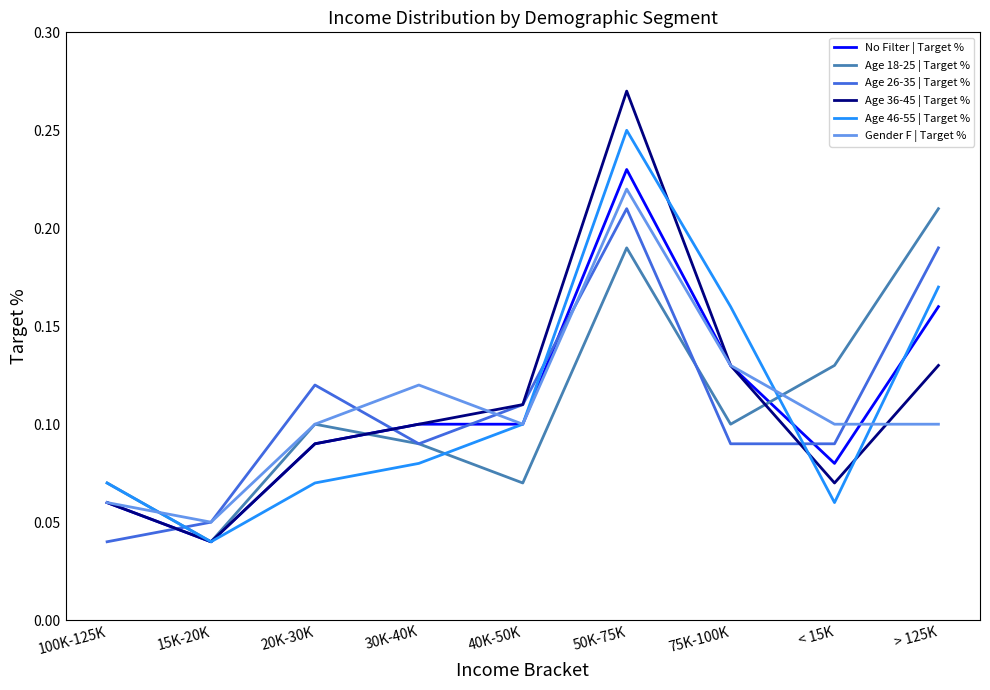

Does the chart display data point markers on the line(s)?

No